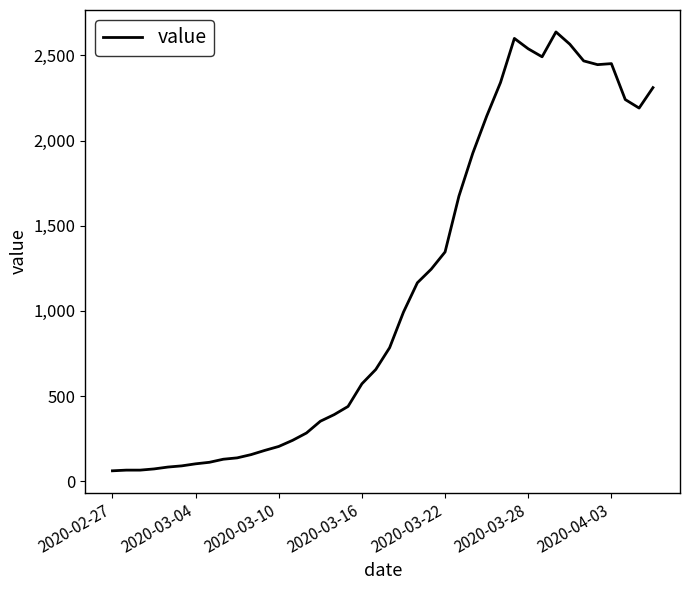

What is the difference between the maximum and minimum values?

2577